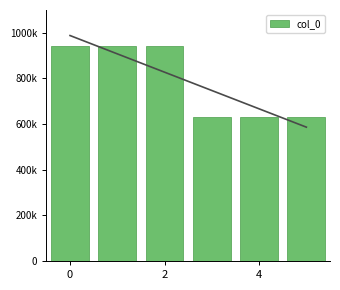

Does the chart contain any negative values?

No